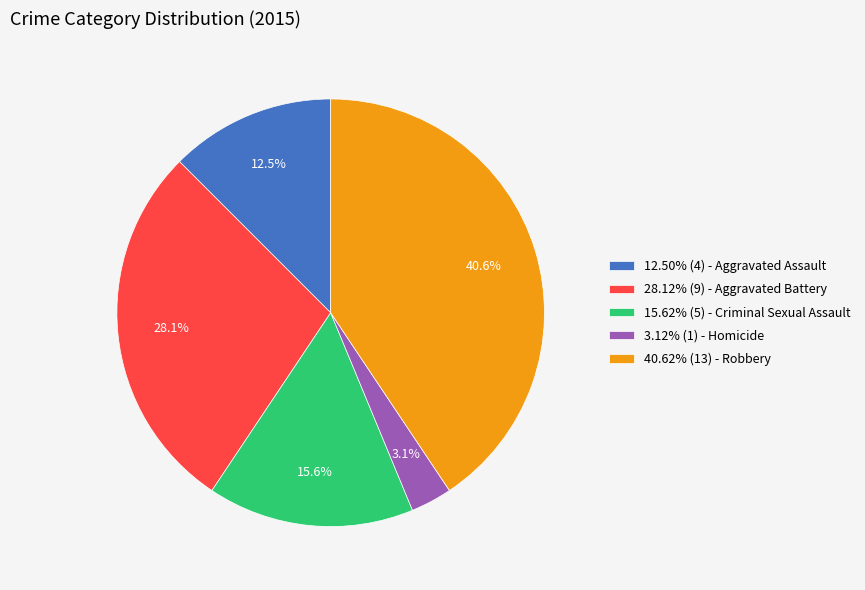

What portion of the pie excludes 28.12% (9) - Aggravated Battery?

71.9%